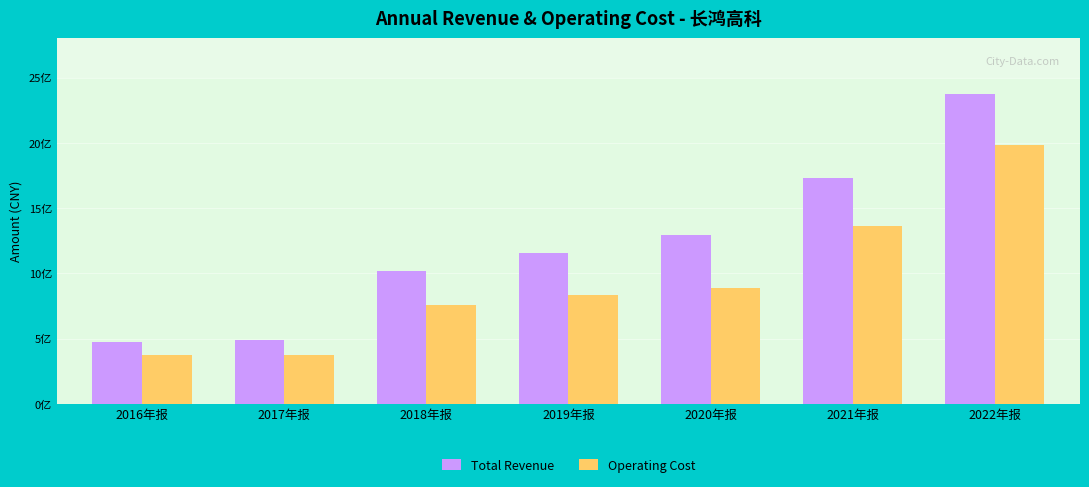

What is the label of the 6th bar from the left?

2021年报